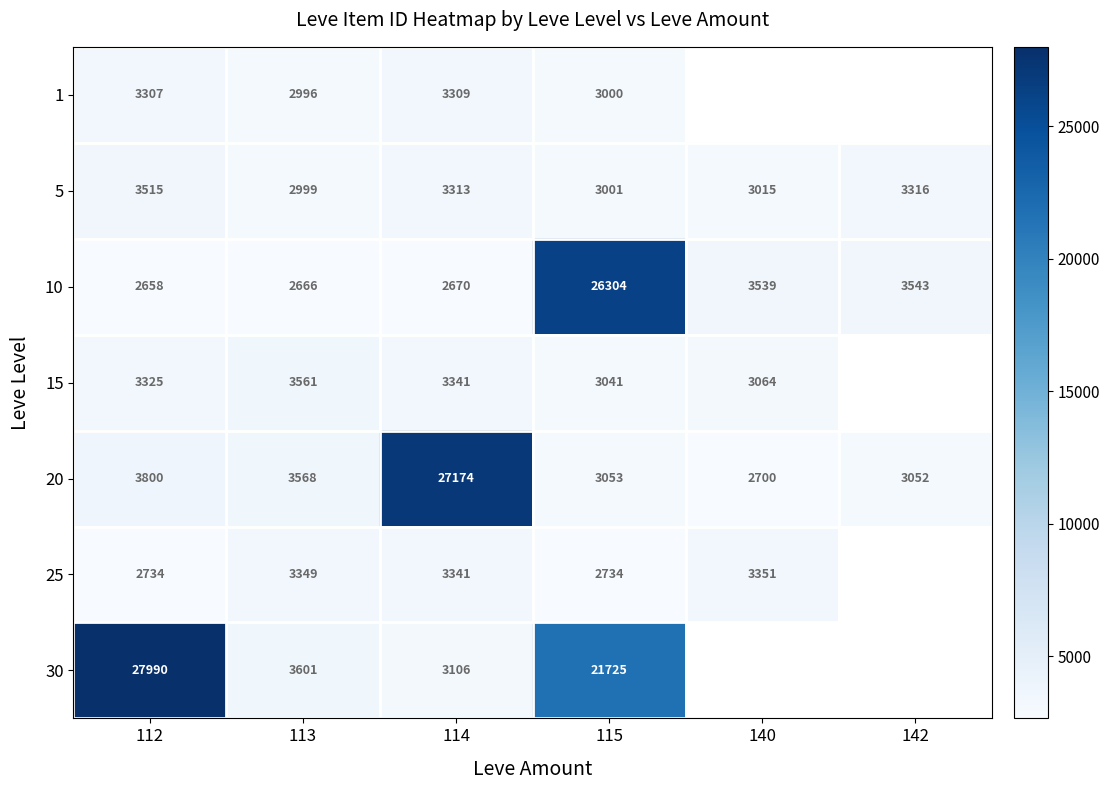

What is the spread (max minus min) of values at 114?

24504